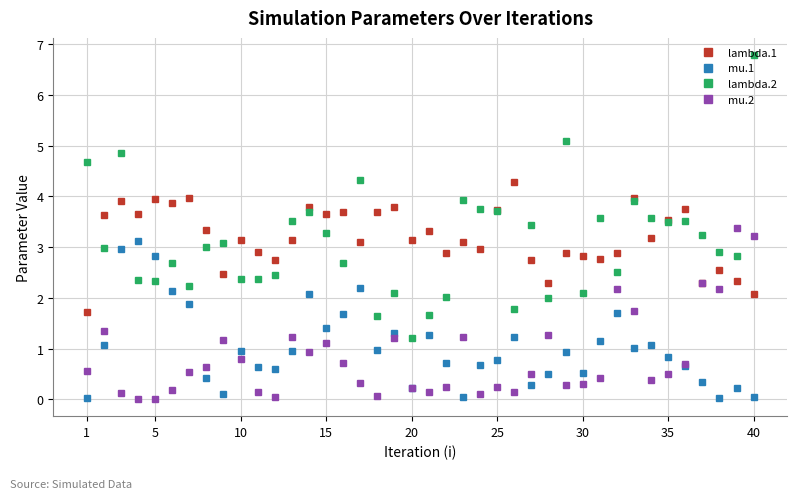

True or false: mu.1 and lambda.1 cross at least once.

False